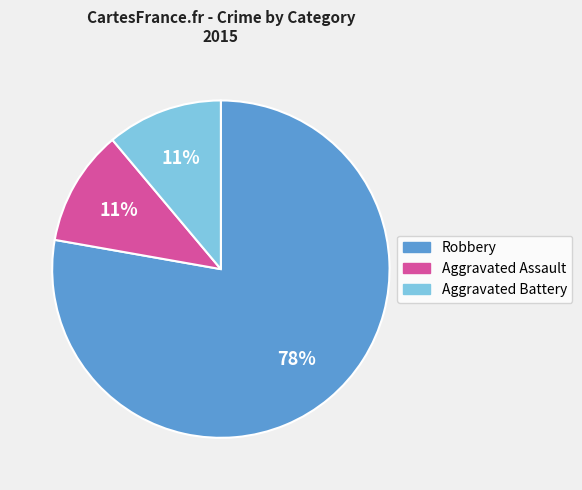

Which has a higher value, Aggravated Battery or Robbery?

Robbery